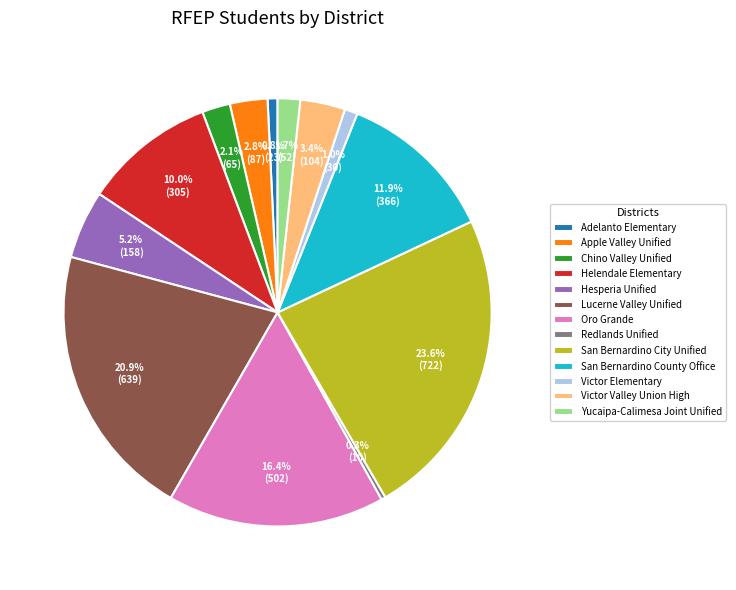

Is it true that Adelanto Elementary is 1% of the pie?

True